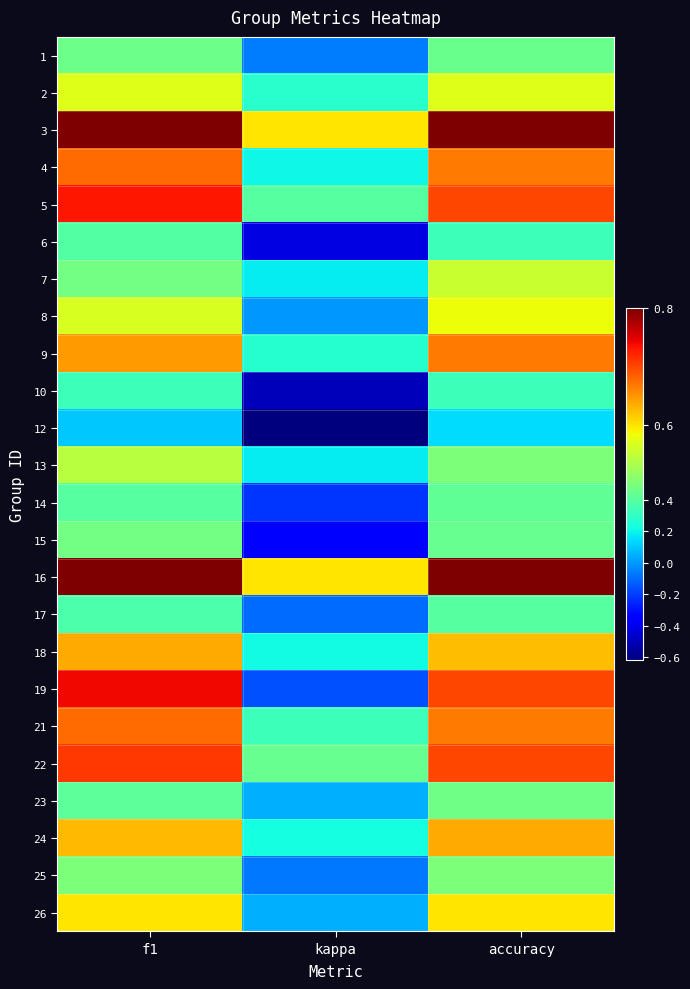

What is the spread (max minus min) of values at f1?

0.7